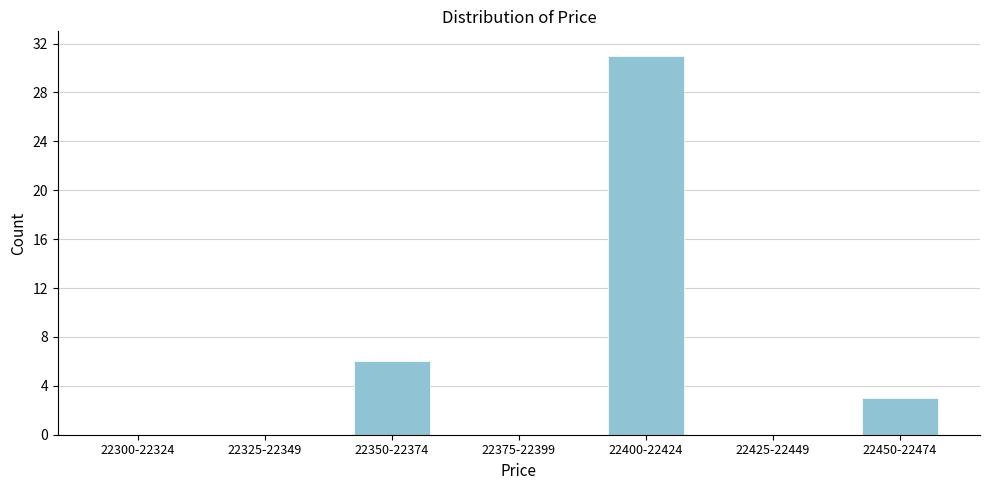

Reading left to right, extract all data points from this chart.

22300-22324=0	22325-22349=0	22350-22374=6	22375-22399=0	22400-22424=31	22425-22449=0	22450-22474=3